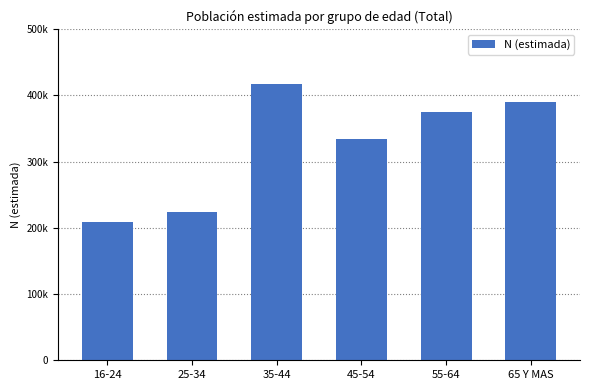

Does the chart contain any negative values?

No